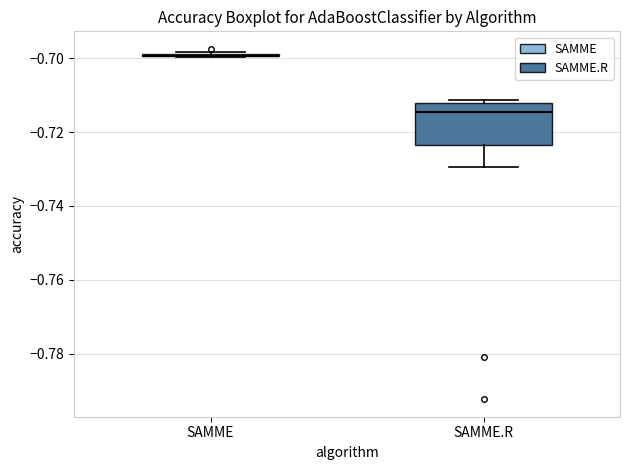

Reading left to right, transcribe this box plot: for each box, give where its median line is, the range the box spans, and where its two whiskers end, as read against the y-axis. The values are not printed on the chart, so give them approximately, as read against the axis.

SAMME: box collapsed to a line at -0.700, whiskers -0.700 to -0.698
SAMME.R: median -0.714, box -0.724 to -0.712, whiskers -0.730 to -0.712 (just above the box's upper edge)